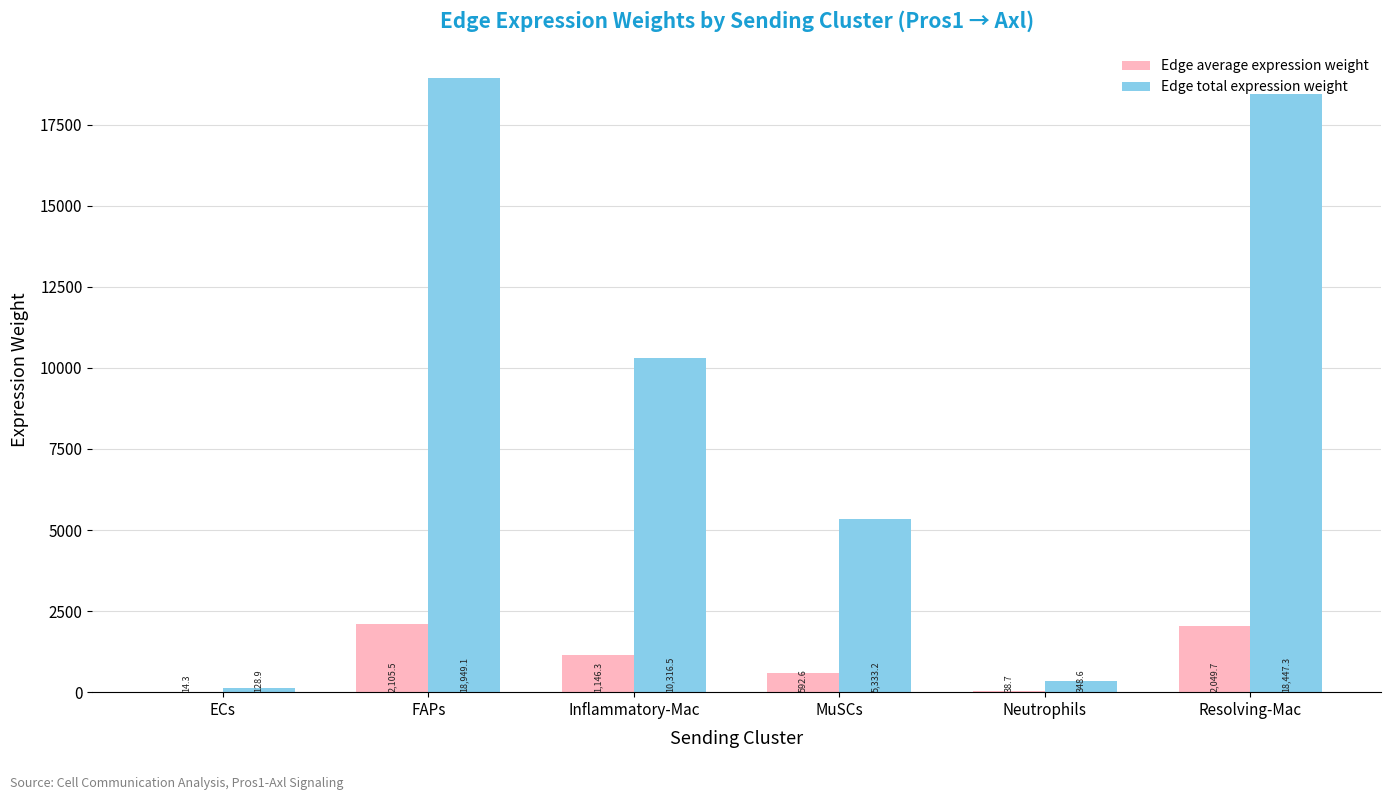

What is the approximate value of Edge total expression weight at Inflammatory-Mac?

10316.5